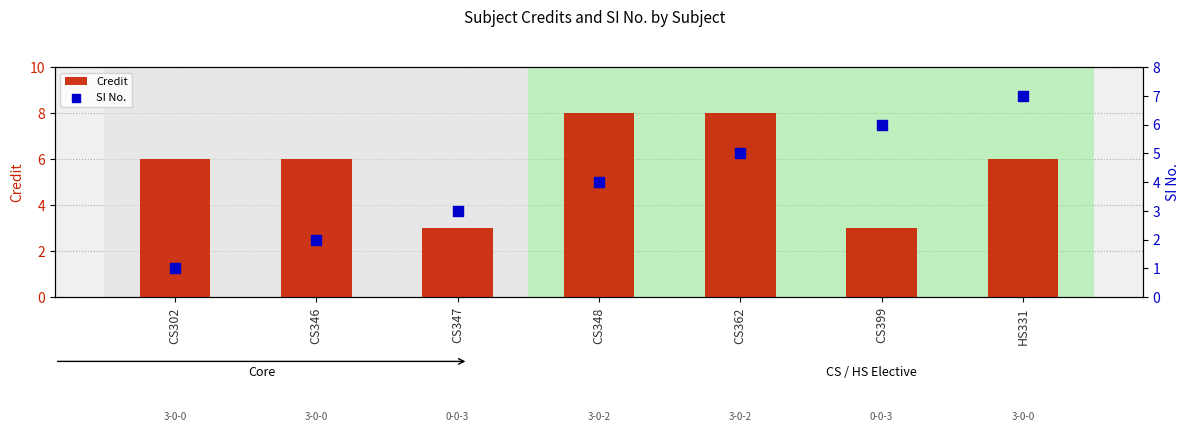

Is the value of Credit at CS399 greater than the value of SI No. at CS347?

No